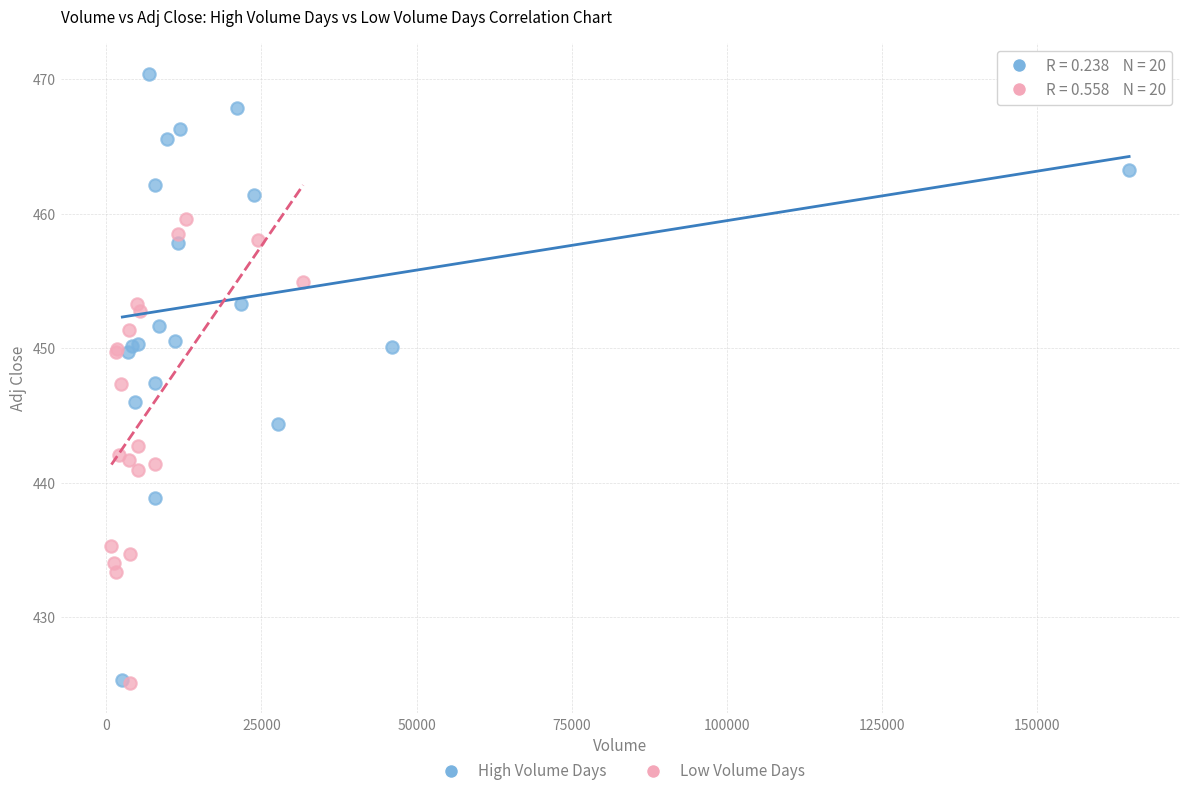

Which series contains the highest Y value?

High Volume Days